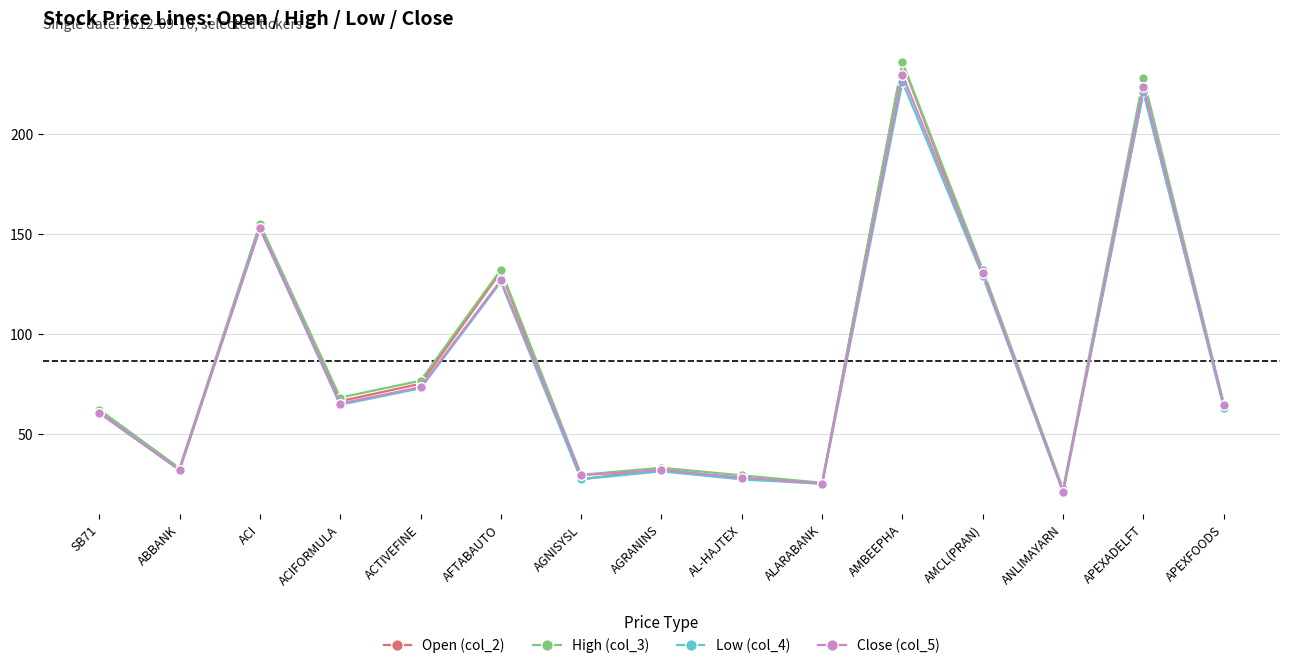

Does the chart display data point markers on the line(s)?

Yes